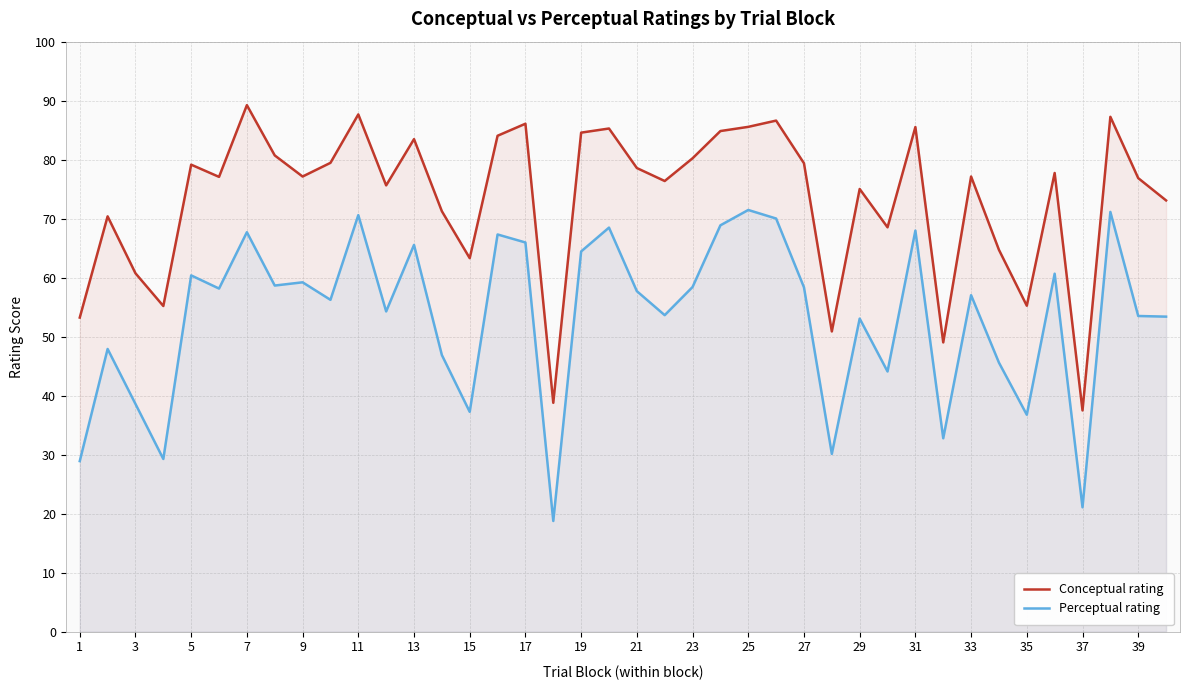

Count the number of categories in the chart.

40